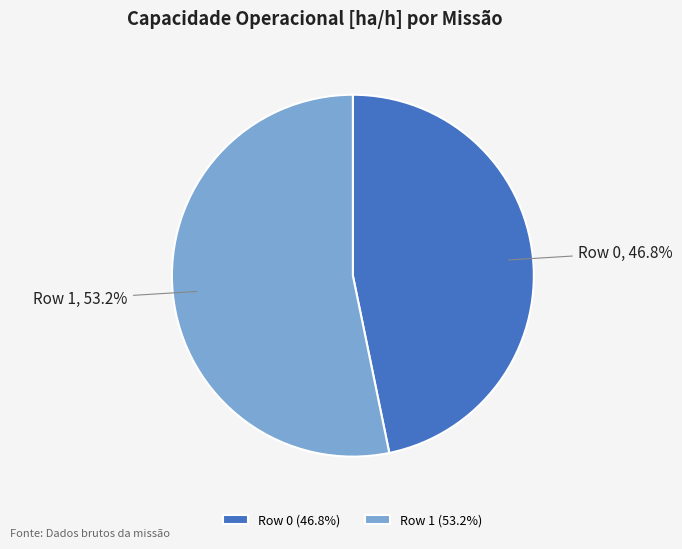

Which has a higher value, Row 0 or Row 1?

Row 1